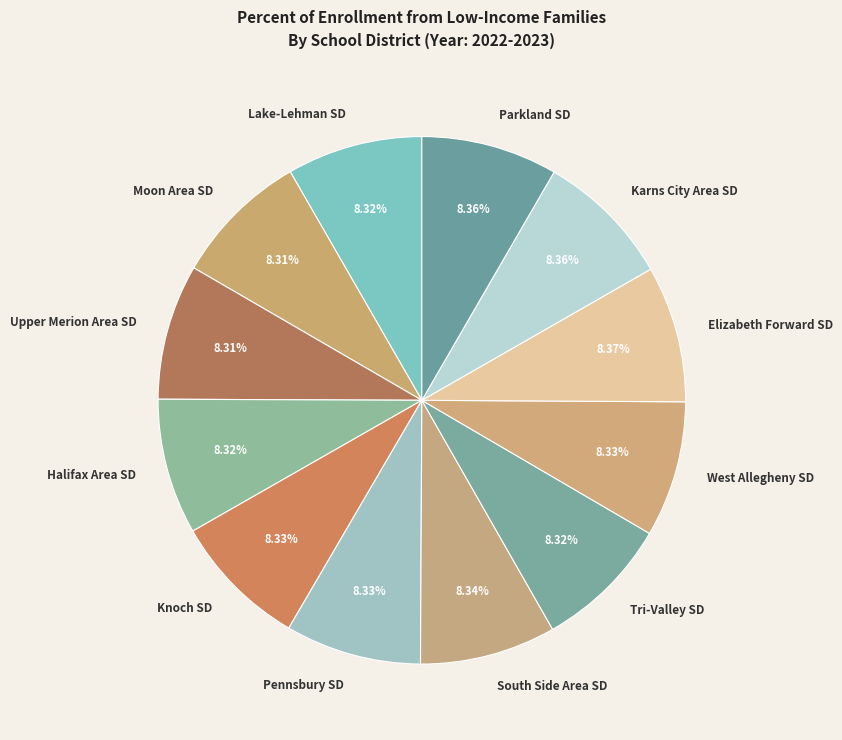

To the nearest percent, what is the average slice percentage?

8%